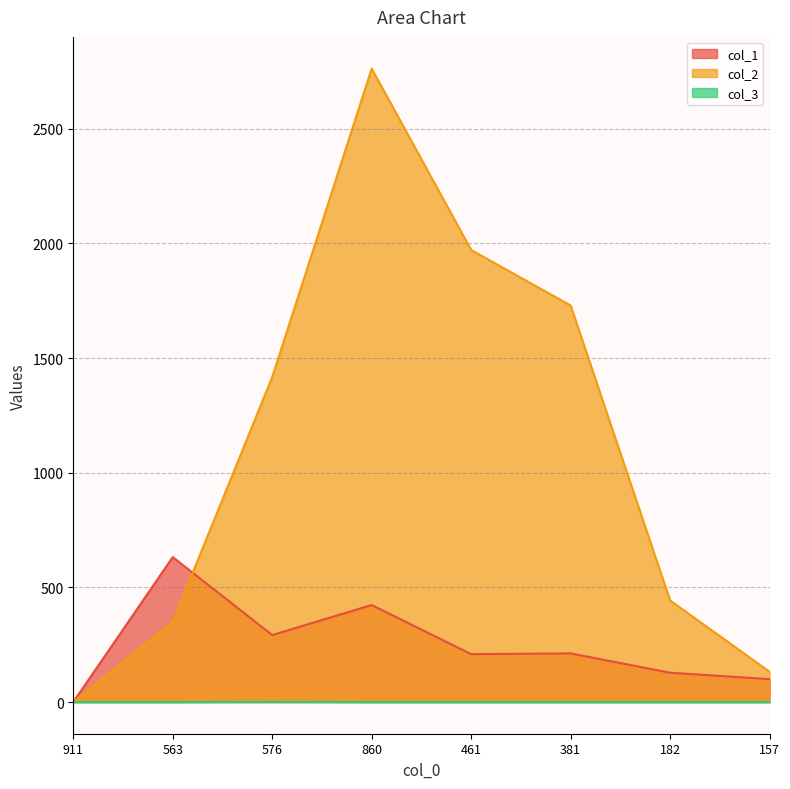

Is it true that col_3 equals -1 at 461?

False